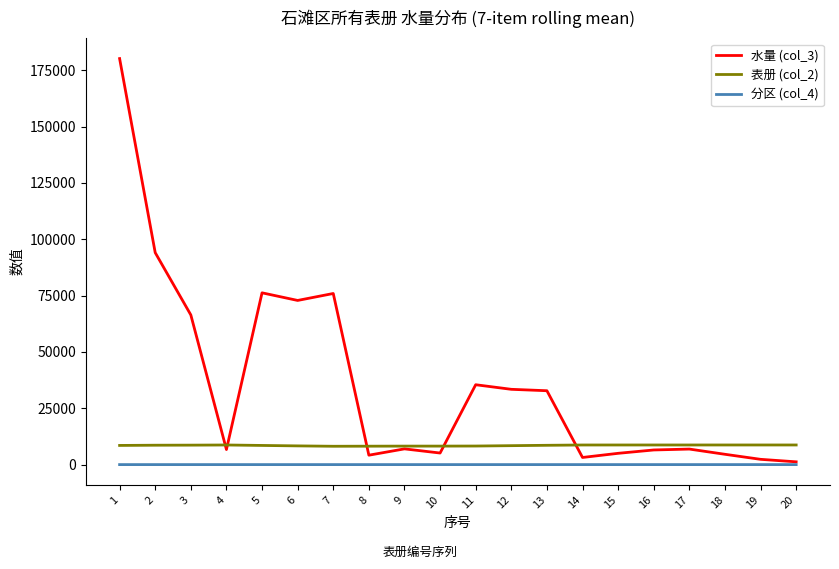

What value does the 表册 (col_2) series have at 13?

8568.7